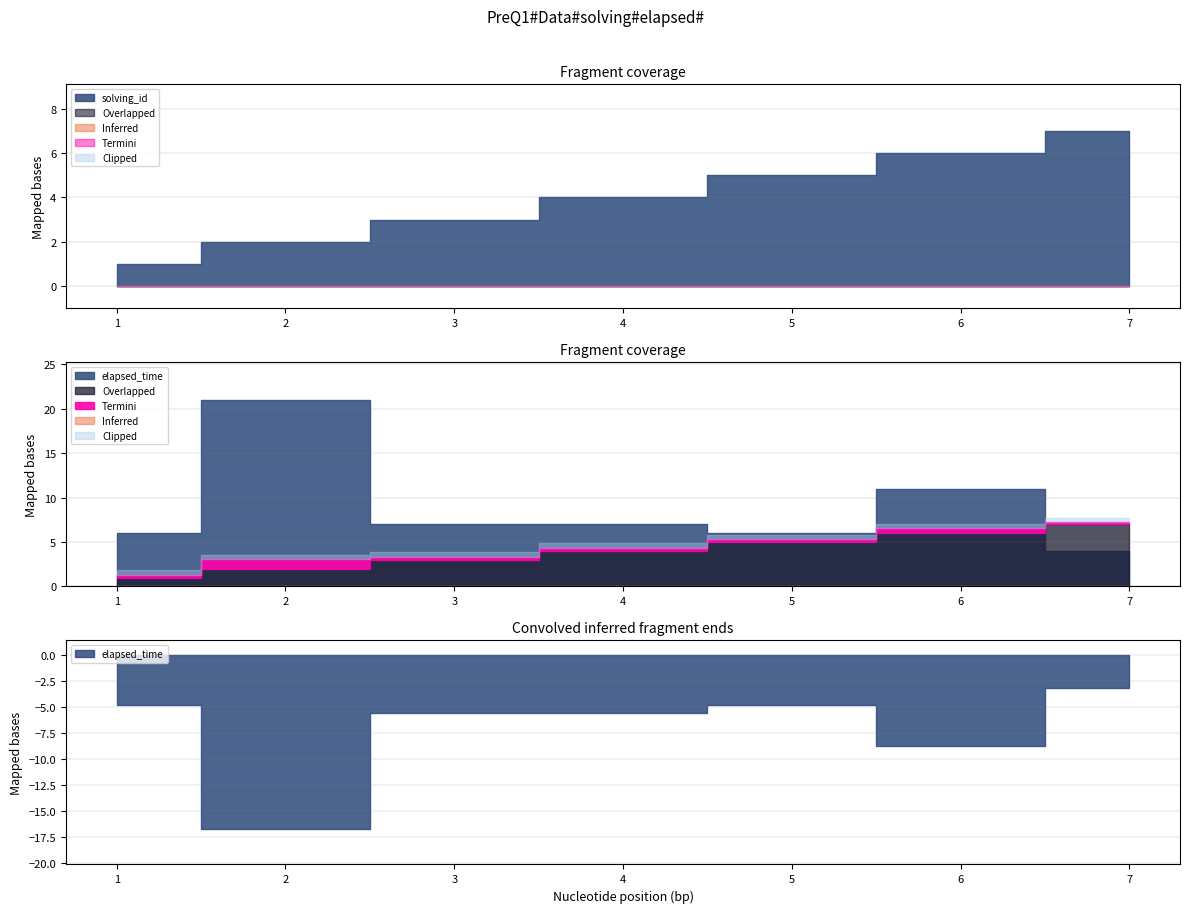

Which series has the largest total across all categories?

elapsed_time